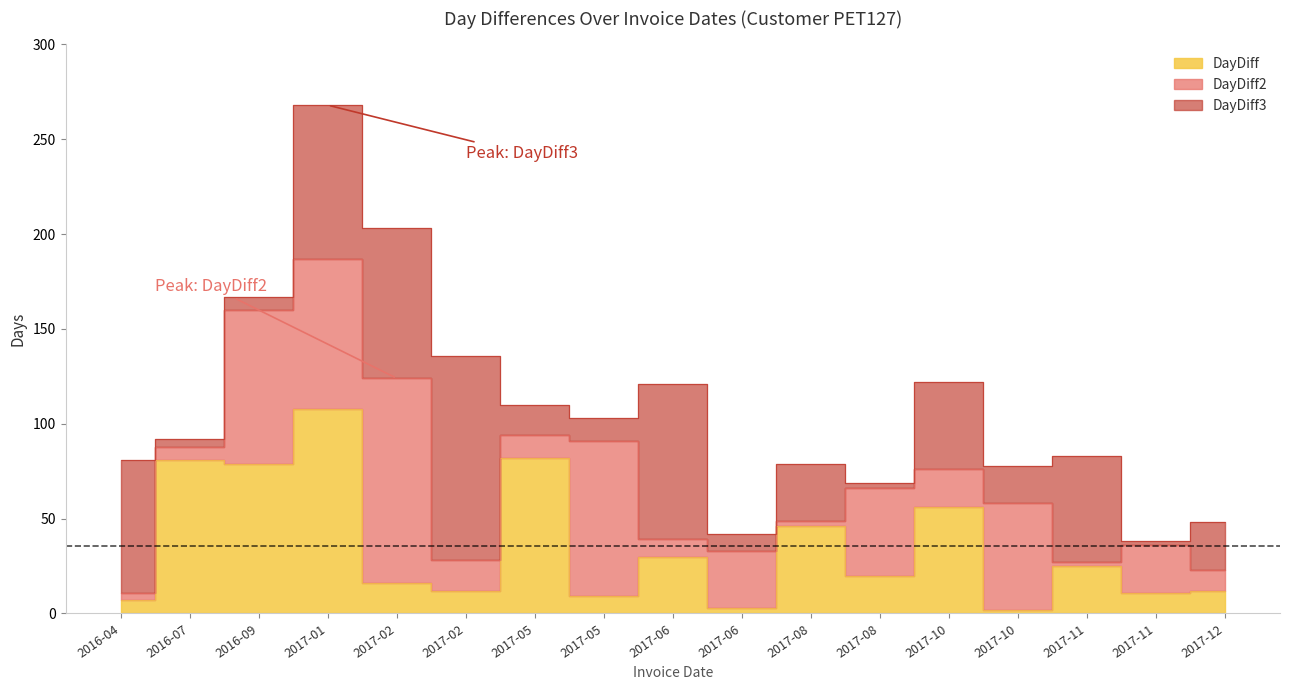

Where is DayDiff2 nearest to the value 99?

2017-05